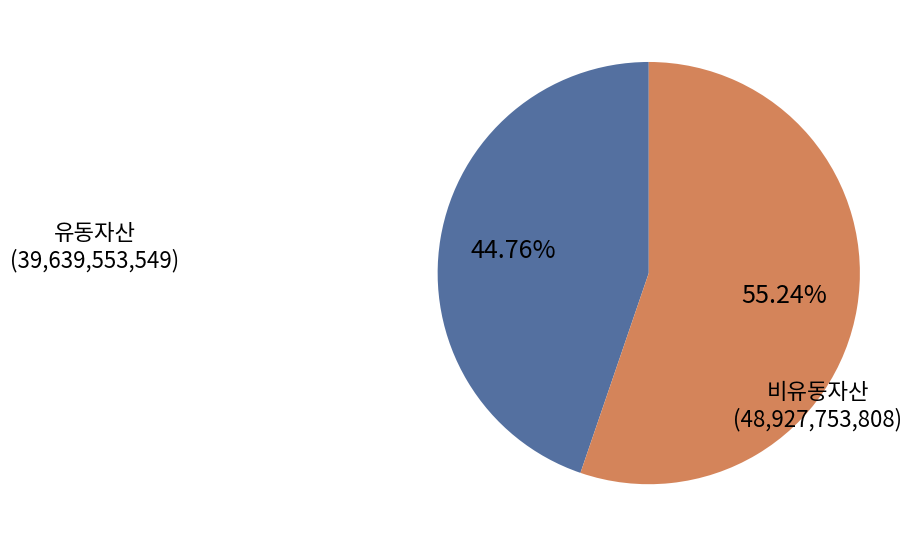

Does any single category account for the majority?

Yes